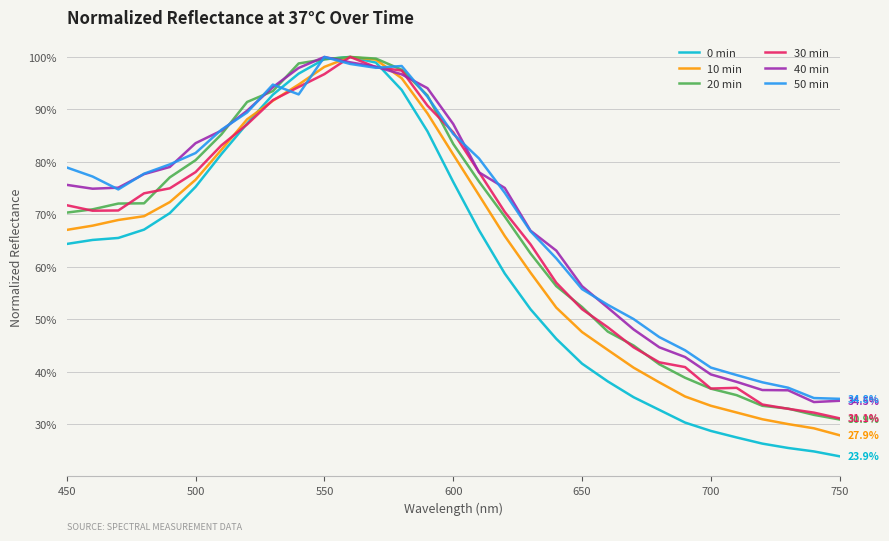

Which series ends up on top after the final intersection of 30 min and 50 min?

50 min